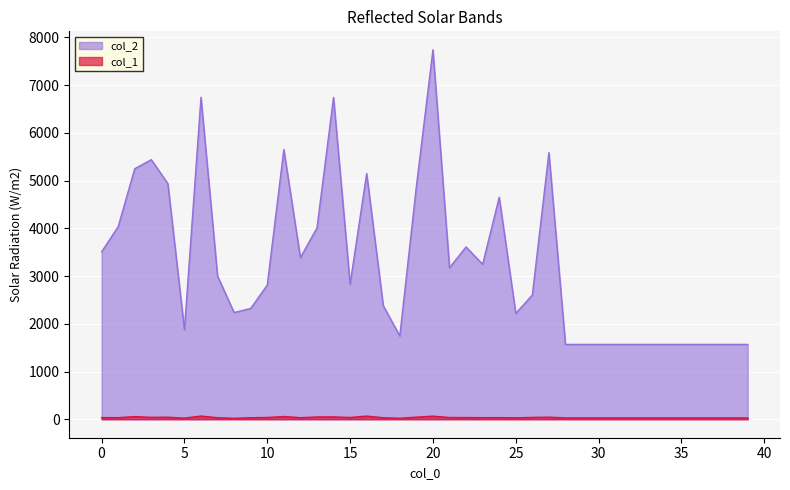

Between 3 and 16, which is larger?

3